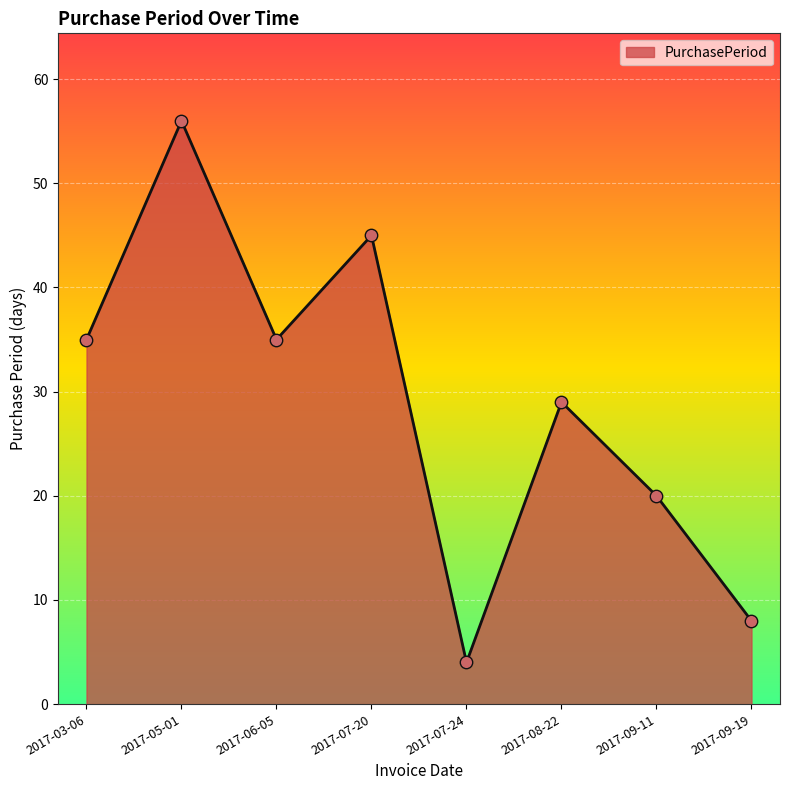

What is the change in value from 2017-07-24 to 2017-08-22?

+25